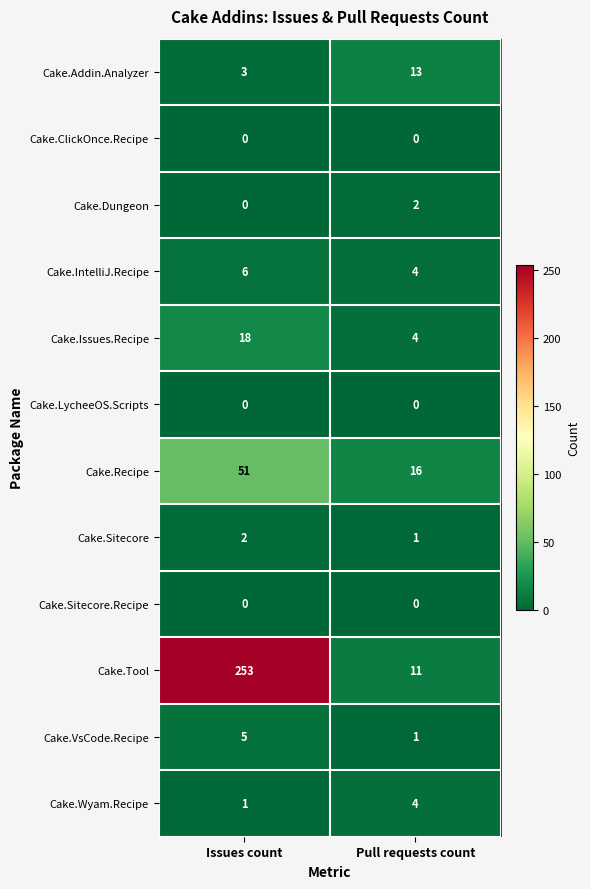

Which label corresponds to the largest value in the chart?

Issues count